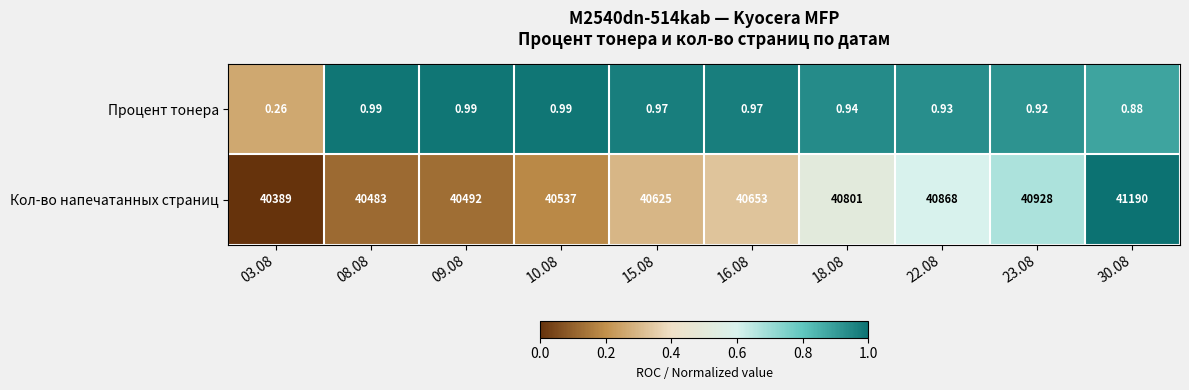

Is the value of Процент тонера at 23.08 greater than the value of Кол-во напечатанных страниц at 08.08?

No